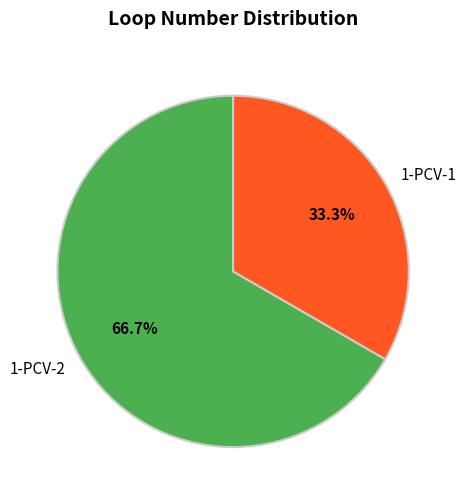

What is the ratio of the value at 1-PCV-1 to the value at 1-PCV-2?

0.5